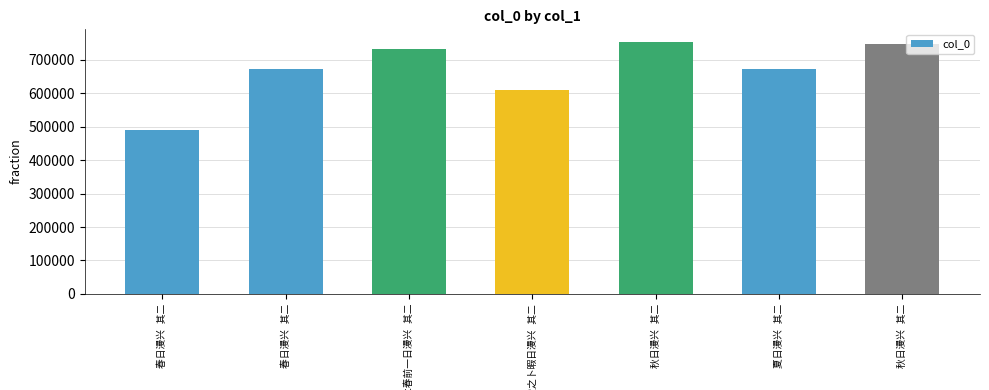

How many bars are there in total?

7